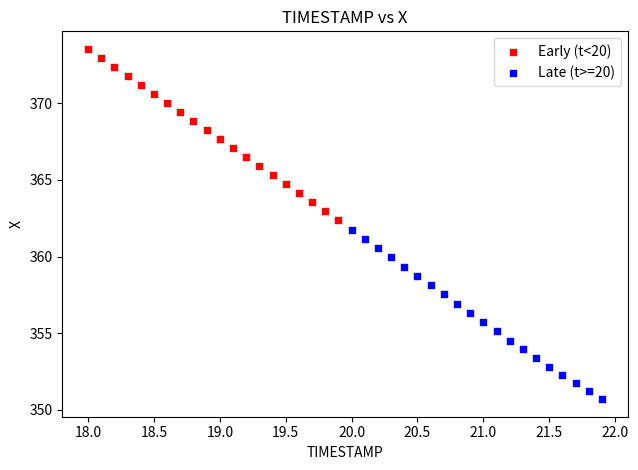

Which series reaches the maximum Y coordinate?

Early (t<20)